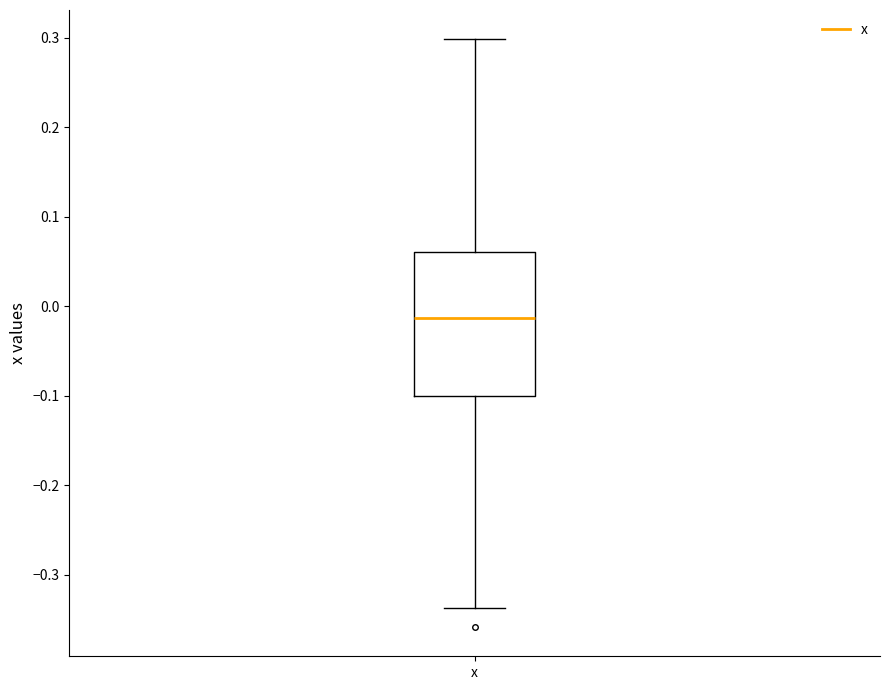

Transcribe this box plot: give where the median line is, the range the box spans, and where the two whiskers end, as read against the y-axis. The values are not printed on the chart, so give them approximately, as read against the axis.

median -0.01, box -0.10 to 0.06, whiskers -0.34 to 0.30